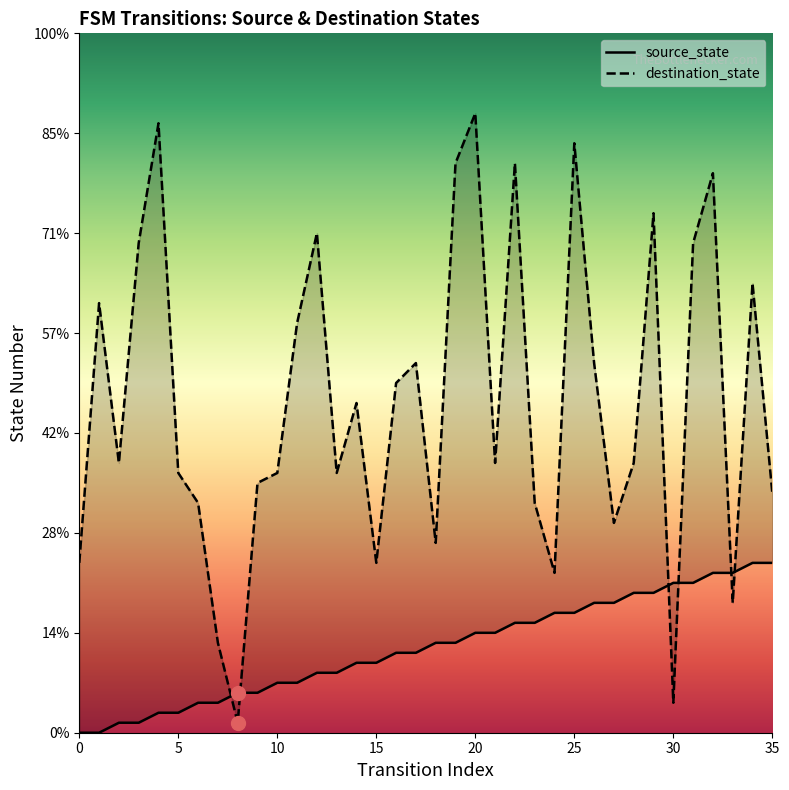

What is the total value across all series at 32?

72